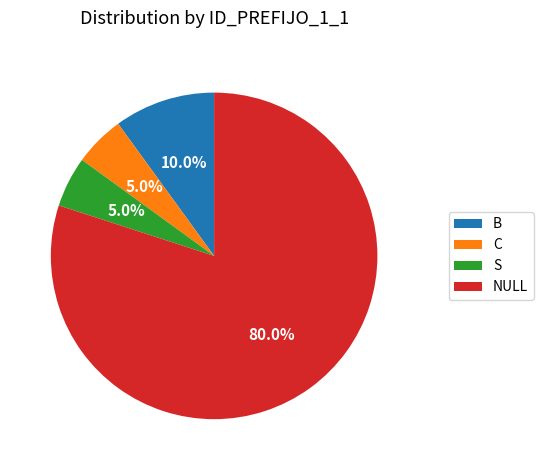

To the nearest percent, what percentage of the pie is NULL?

80%